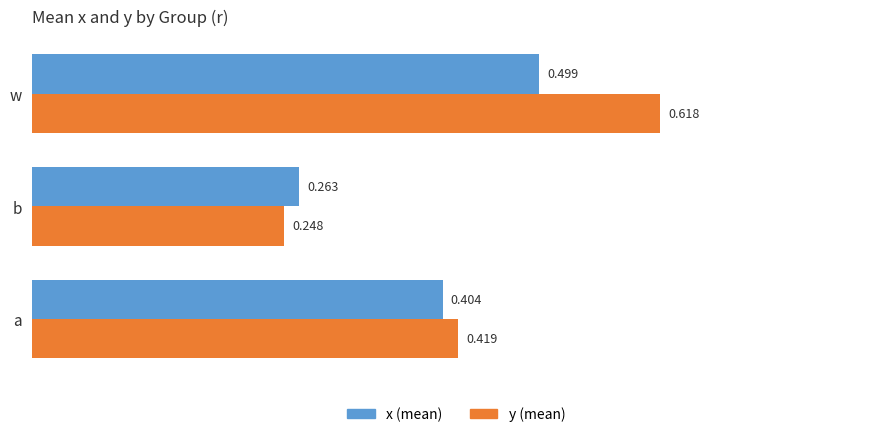

Rank the series by their average value, from highest to lowest.

y (mean), x (mean)